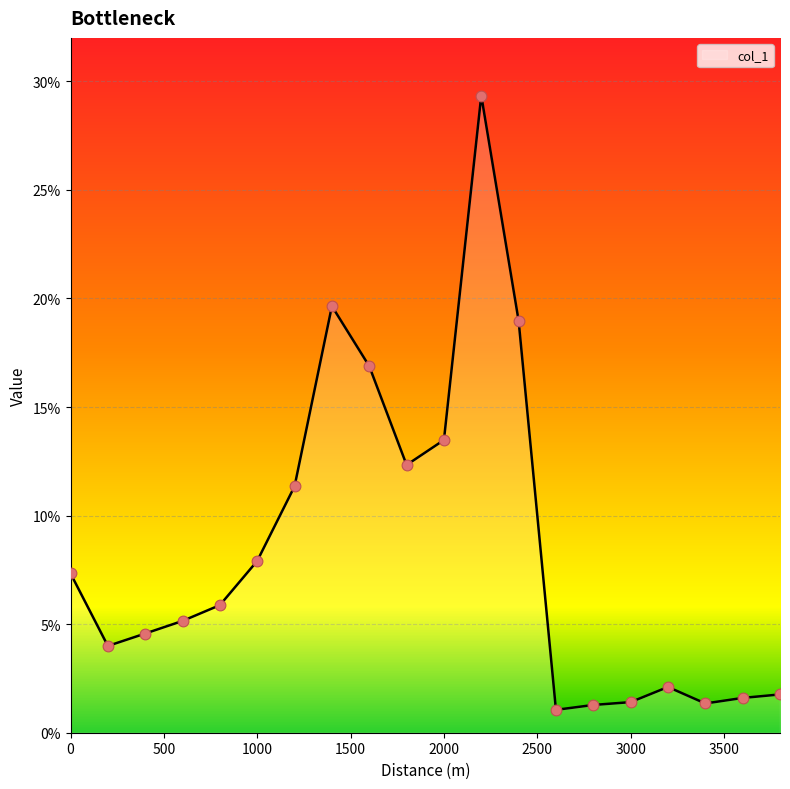

What is the minimum value shown in the chart?

1.1